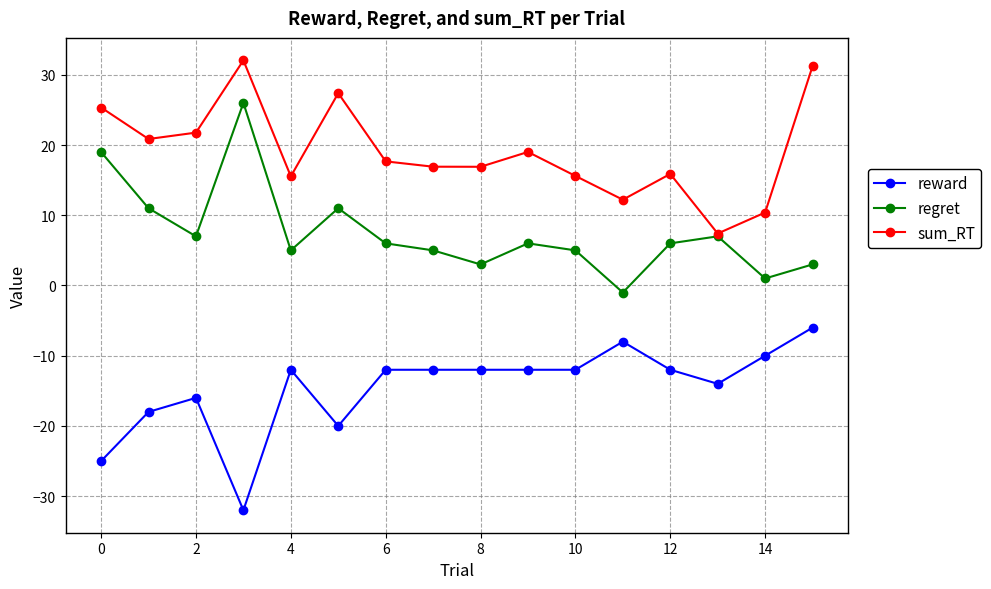

Which series has the largest total across all categories?

sum_RT